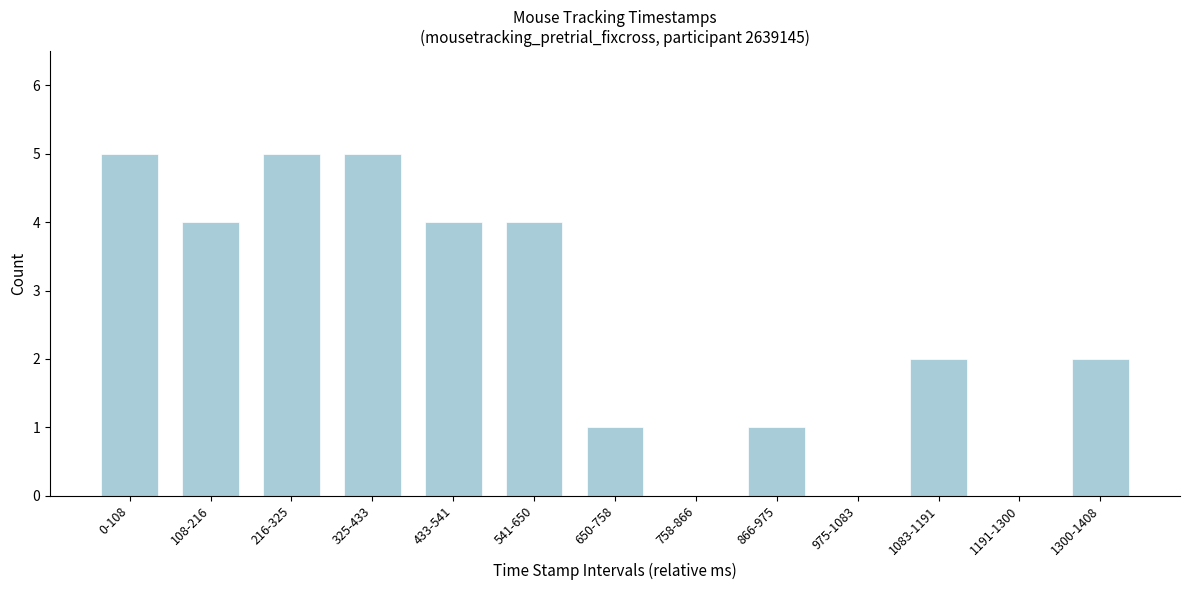

Reading left to right, what are all the values shown in this chart?

0-108=5	108-216=4	216-325=5	325-433=5	433-541=4	541-650=4	650-758=1	758-866=0	866-975=1	975-1083=0	1083-1191=2	1191-1300=0	1300-1408=2